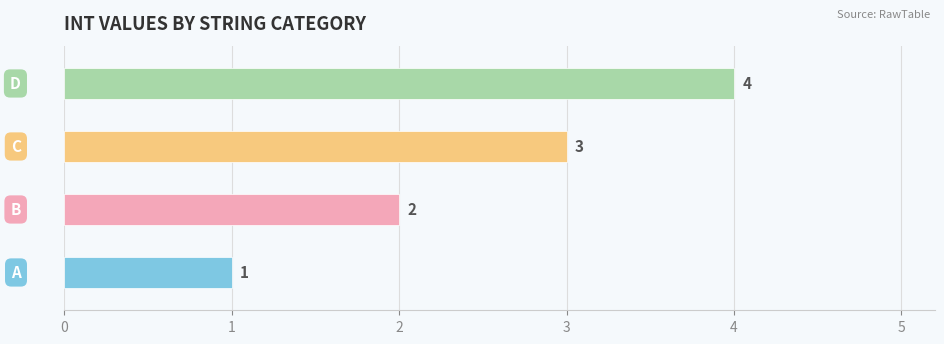

The value at B is 2. True or false?

True